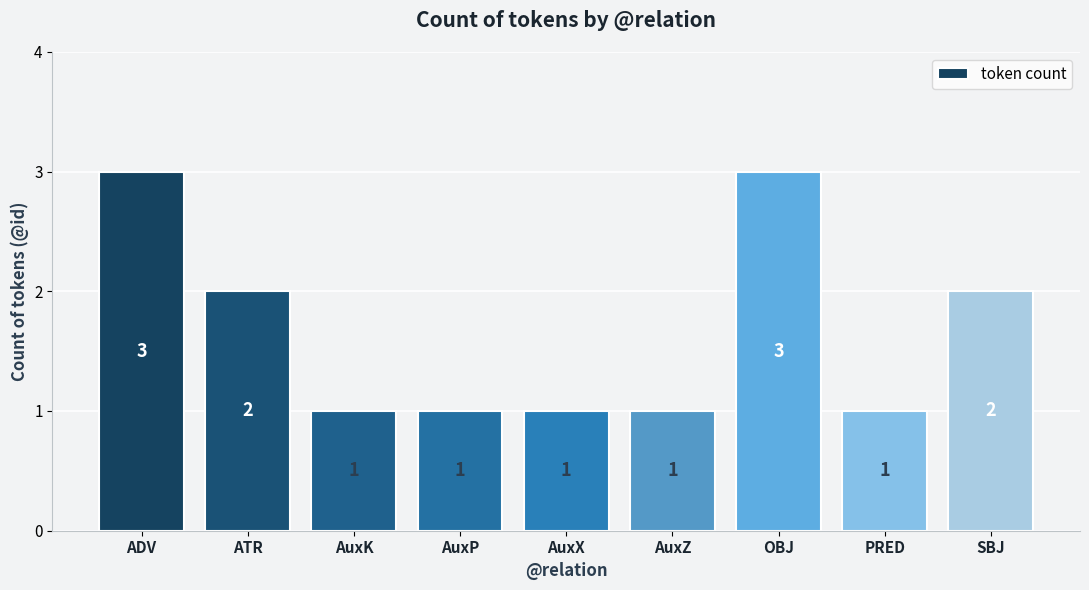

Reading right to left, extract all data points from this chart.

2	1	3	1	1	1	1	2	3